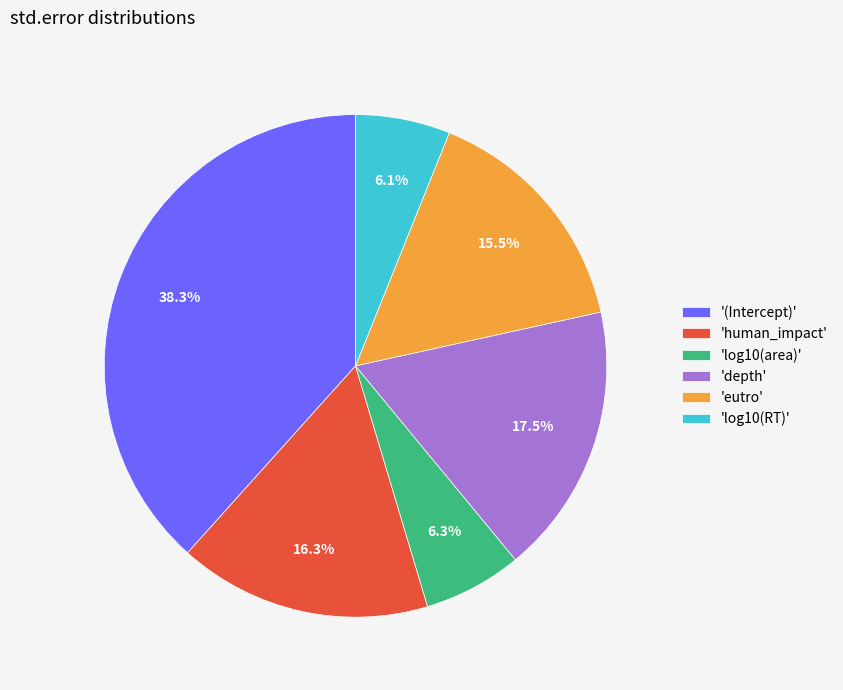

Count the number of slices in the pie.

6